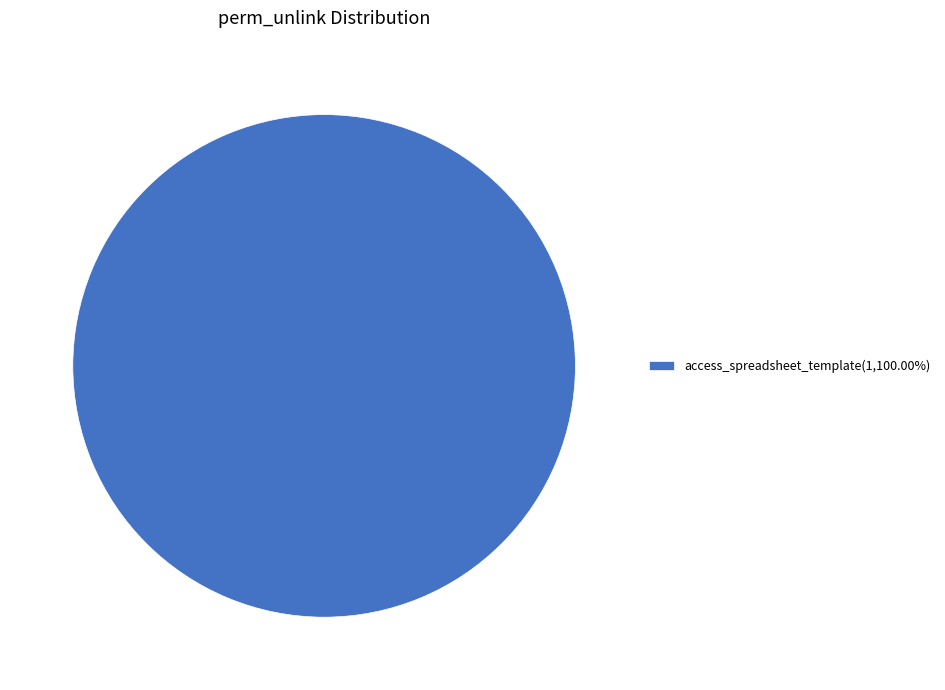

Is there a majority slice in this chart?

Yes